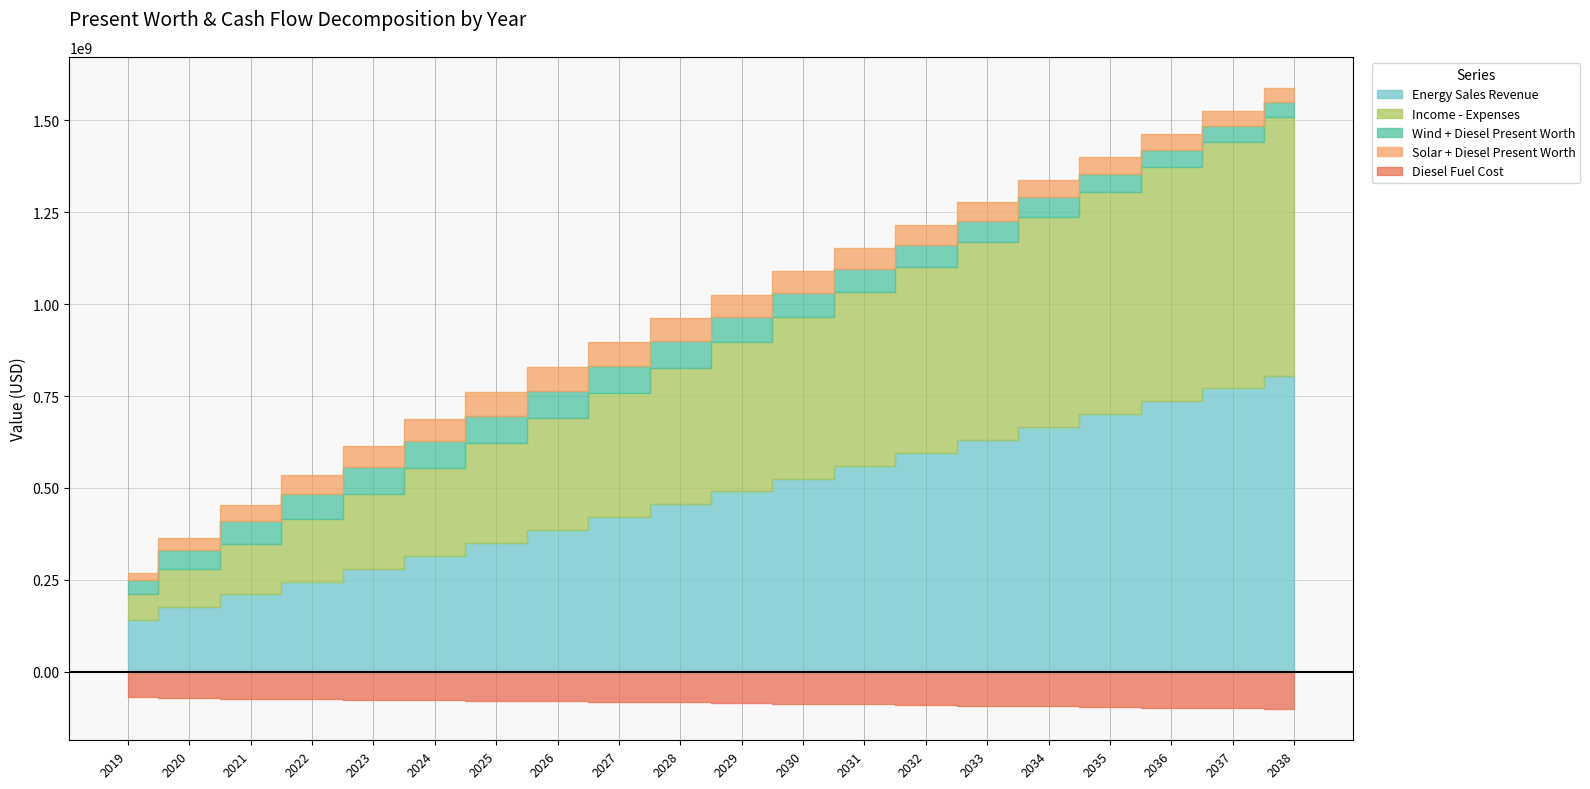

Is it true that Income - Expenses equals 471918943.6 at 2031?

True